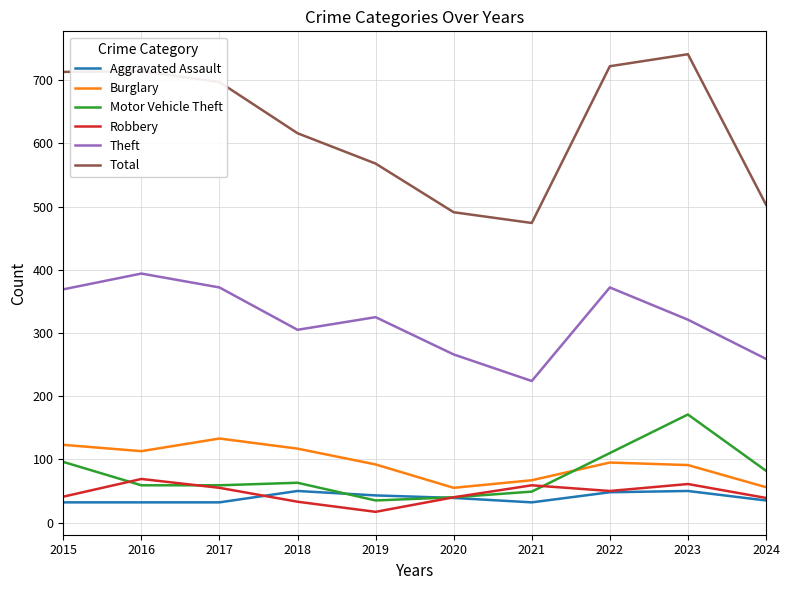

How many distinct data groups are displayed?

6